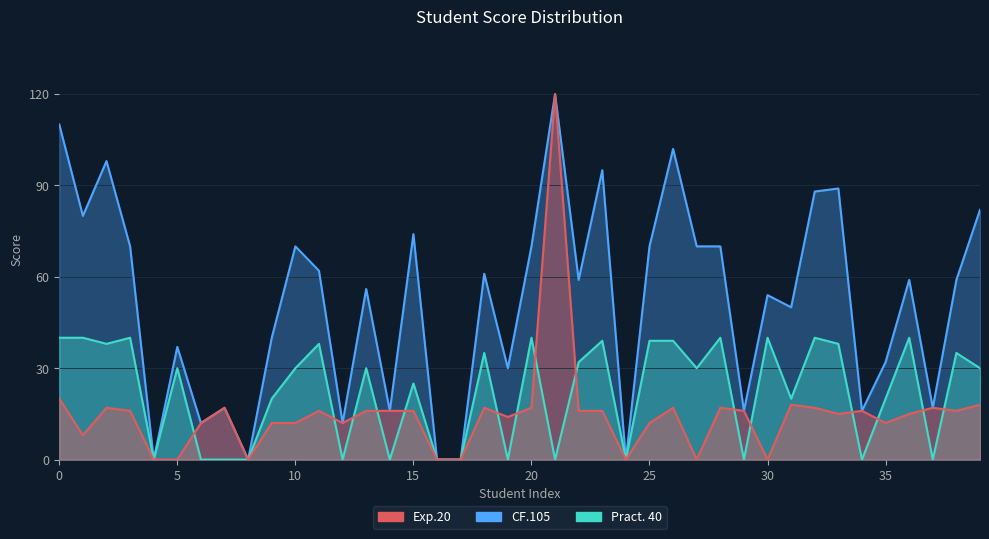

True or false: Exp.20 and CF.105 cross at least once.

False